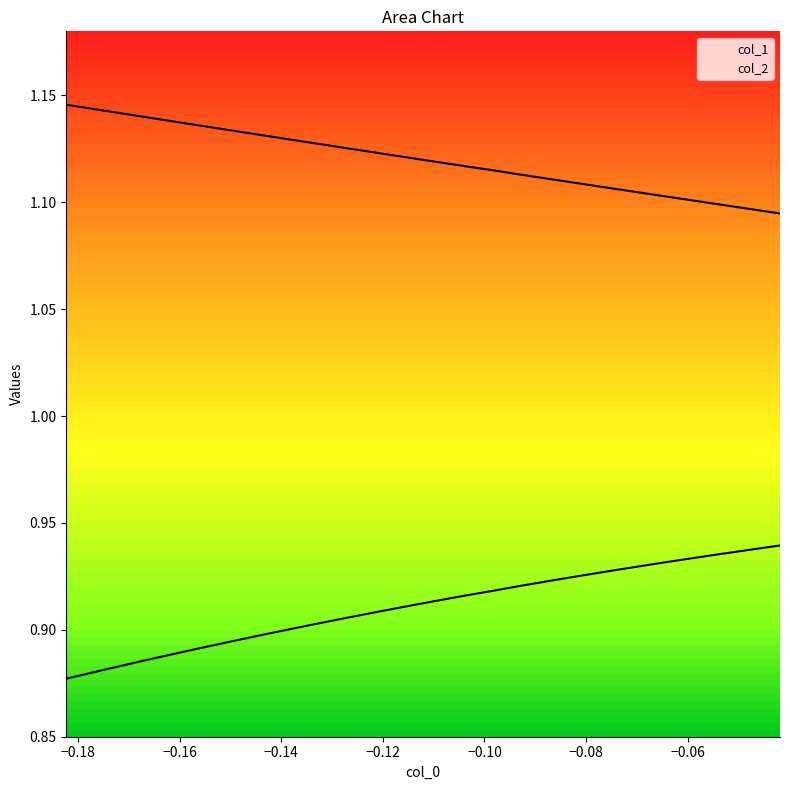

What is the sum of all col_1 values?

23.7